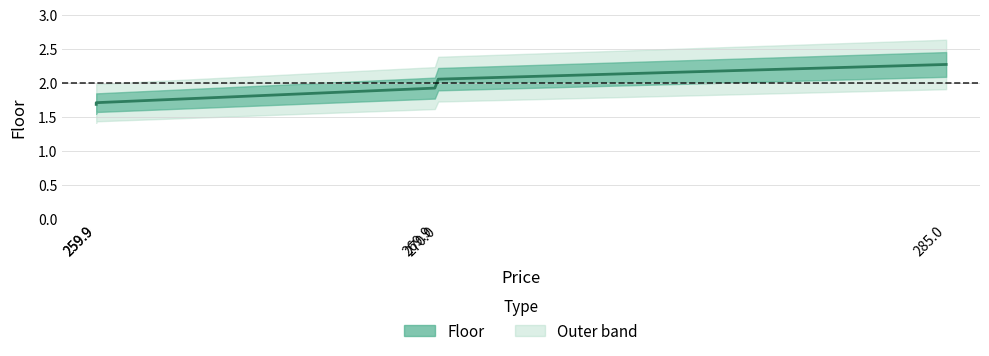

Reading right to left, list all the values displayed in this chart.

285.0=2.3	270.0=2.1	269.9=1.9	259.9=1.7	259.9=1.7